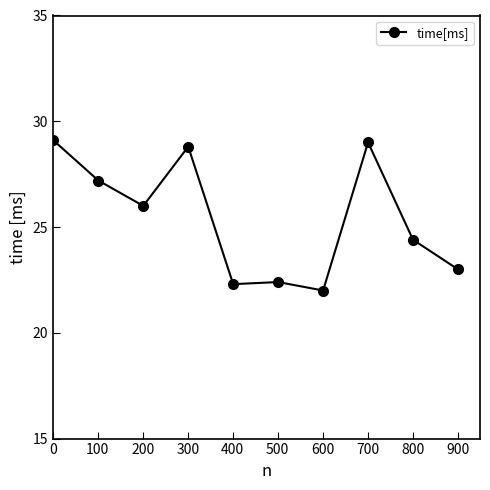

What is the difference between the maximum and minimum values?

7.1